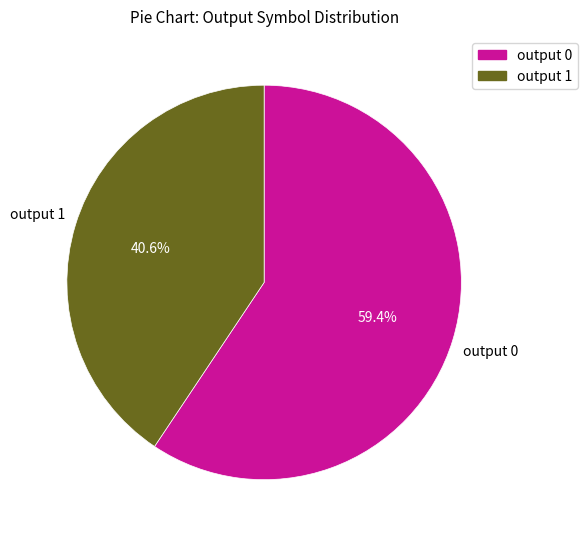

Does any single category account for the majority?

Yes